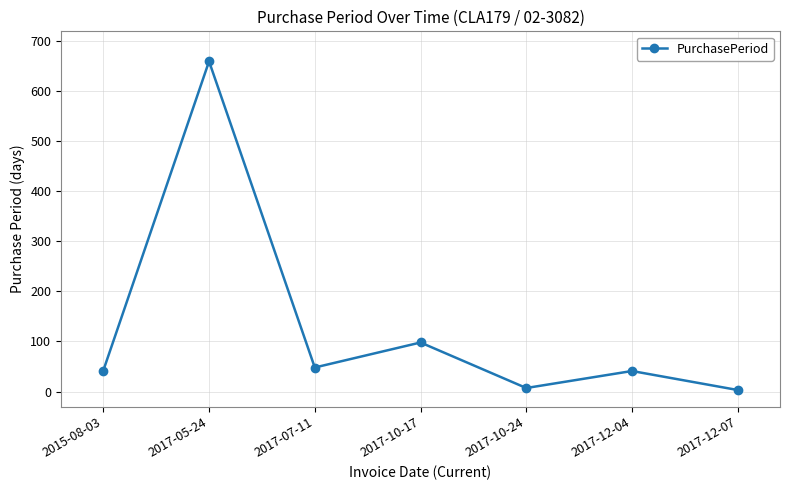

Is it true that the value at 2017-05-24 is 1165?

False